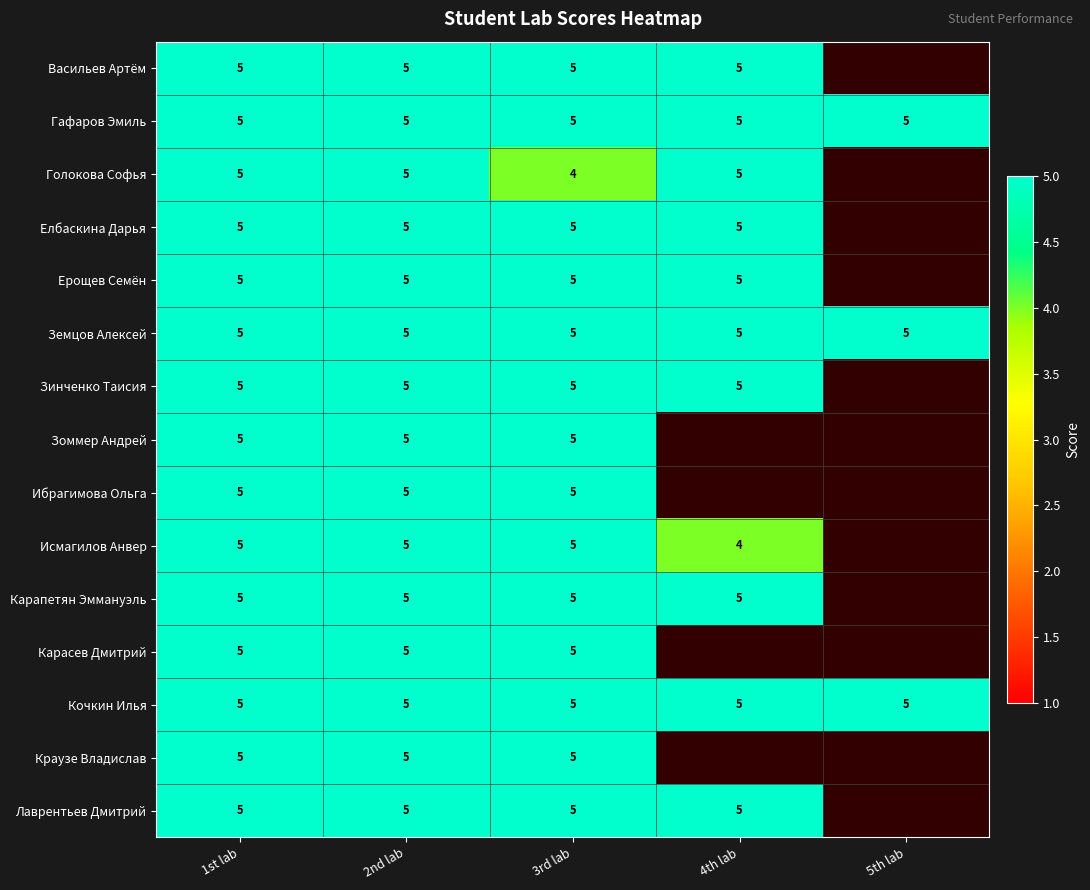

The Карапетян Эммануэль series shows 5 at 1st lab. True or false?

True